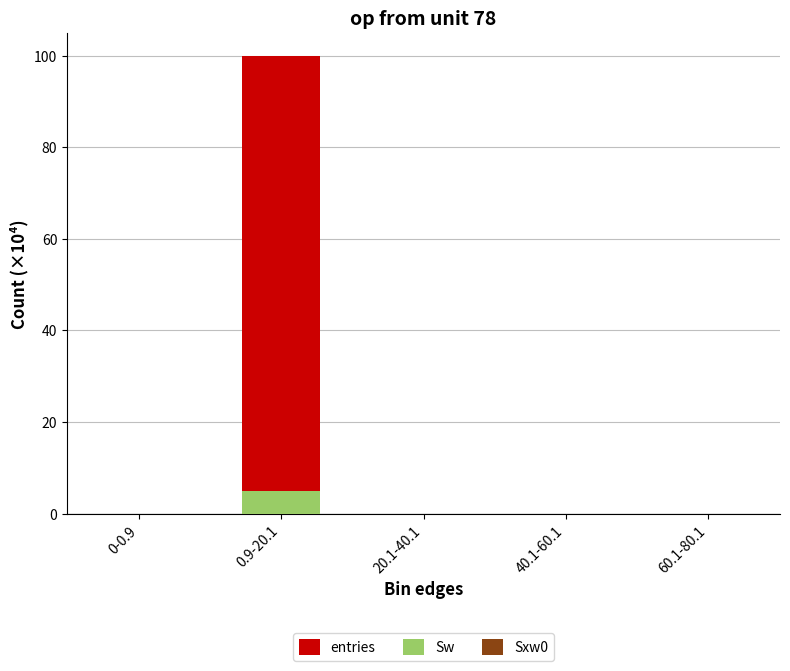

Reading left to right, transcribe all the data shown in this chart.

entries: 0.0	100.0	0.0	0.0	0.0
Sw: 0.0	5.0	0.0	0.0	0.0
Sxw0: 0.0	0.0	-0.1	-0.0	-0.0